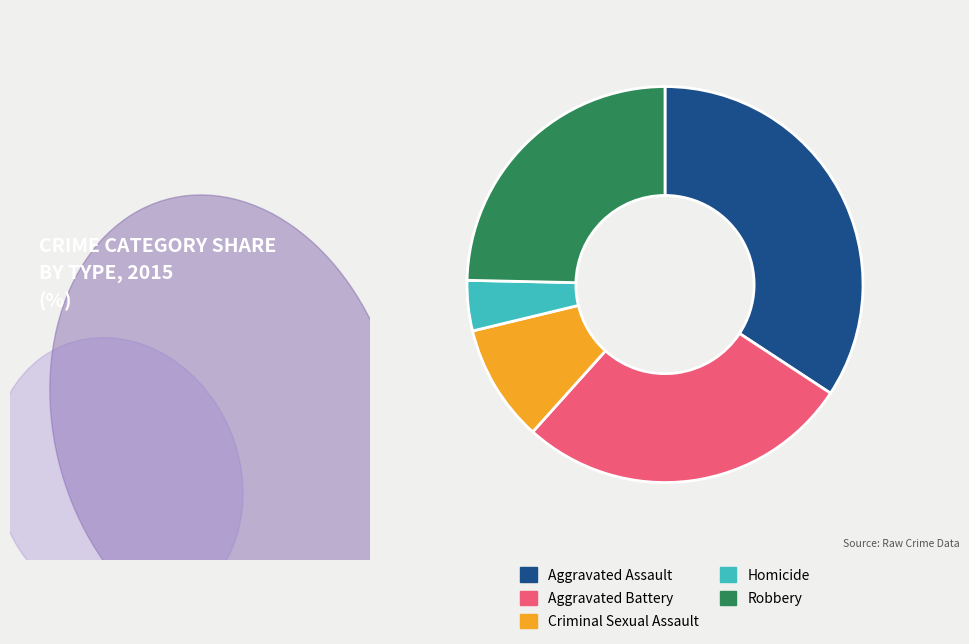

Rank the categories by value from highest to lowest.

Aggravated Assault, Aggravated Battery, Robbery, Criminal Sexual Assault, Homicide